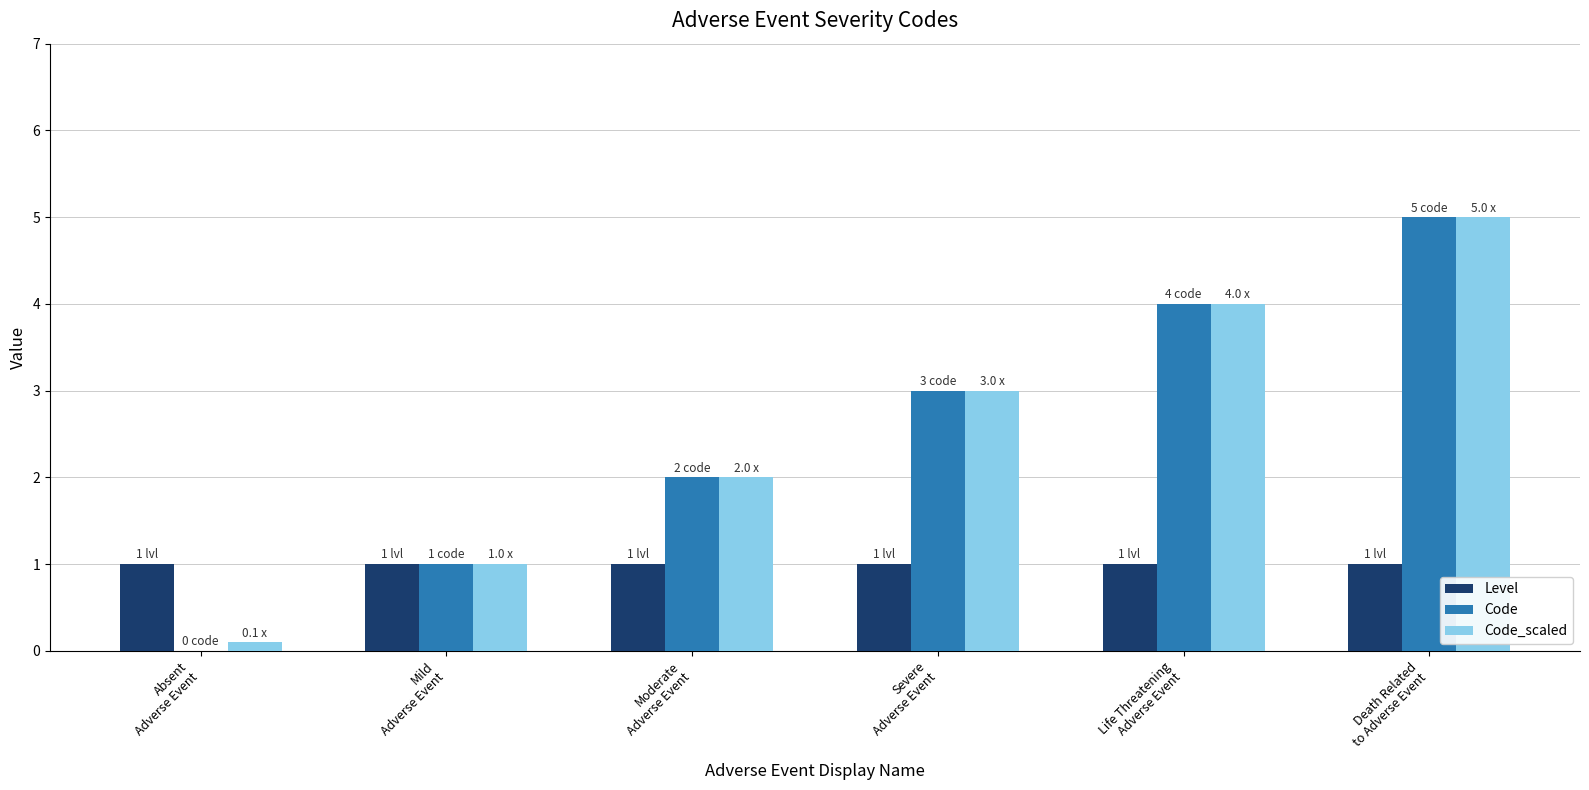

Count the number of categories in the chart.

6